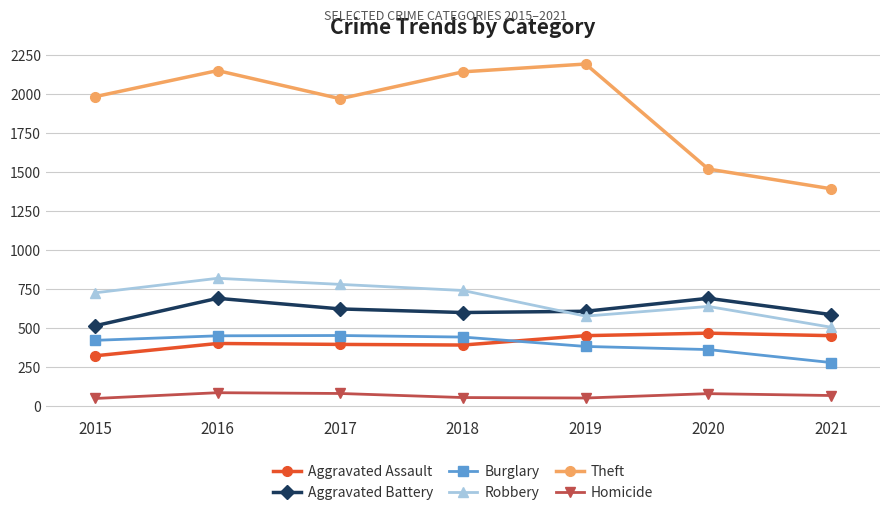

What is the spread (max minus min) of values at 2020?

1437